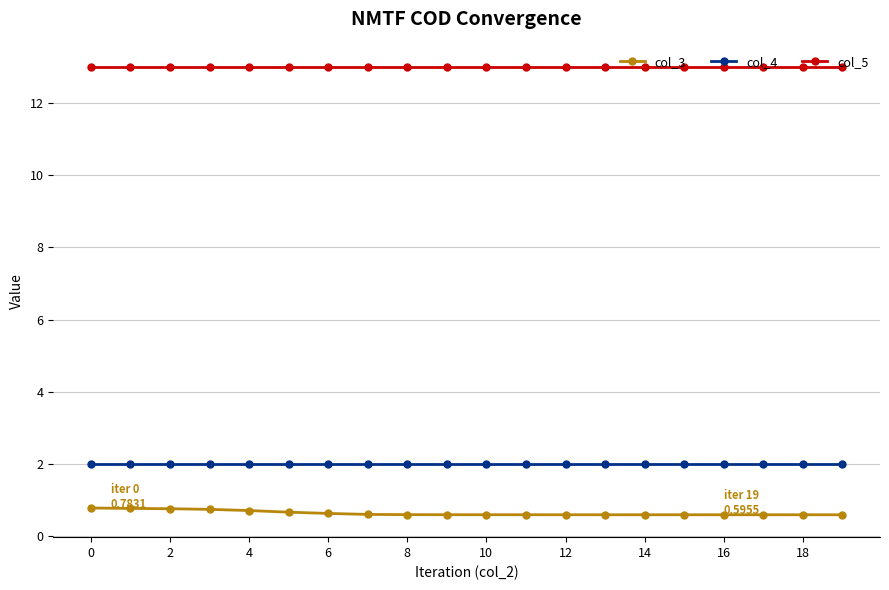

At how many categories does at least one series exceed 7?

20